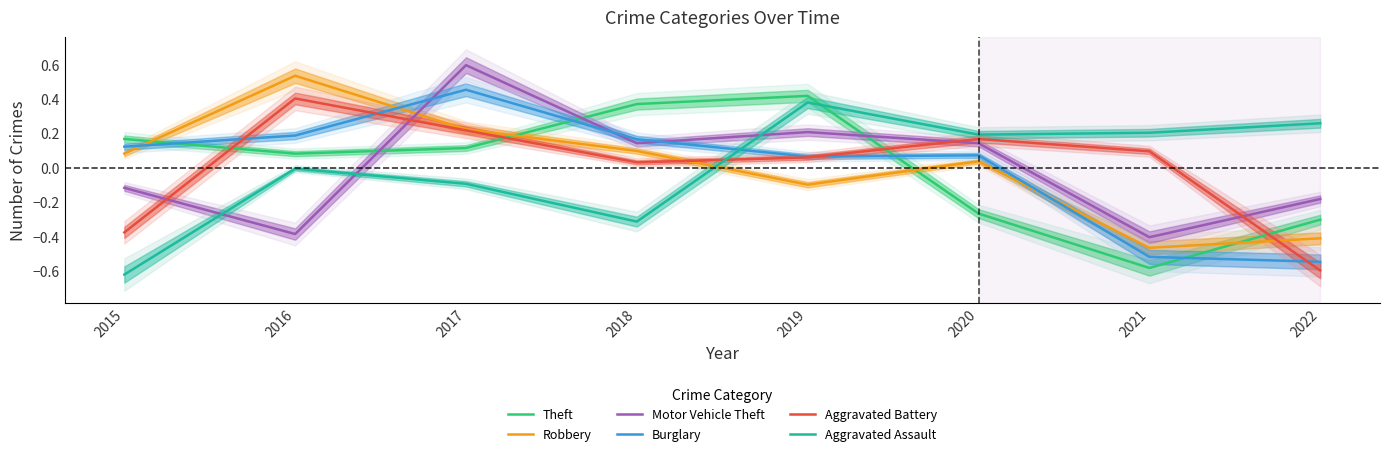

Where do Robbery and Motor Vehicle Theft first cross each other?

2016 and 2017